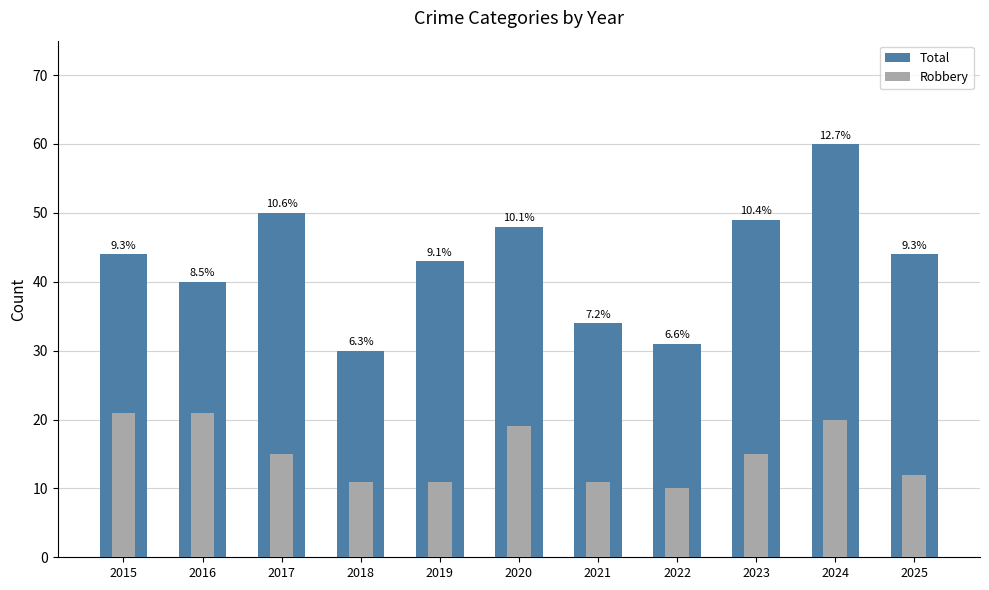

Reading left to right, transcribe all the data shown in this chart.

Total: 2015=44	2016=40	2017=50	2018=30	2019=43	2020=48	2021=34	2022=31	2023=49	2024=60	2025=44
Robbery: 2015=21	2016=21	2017=15	2018=11	2019=11	2020=19	2021=11	2022=10	2023=15	2024=20	2025=12